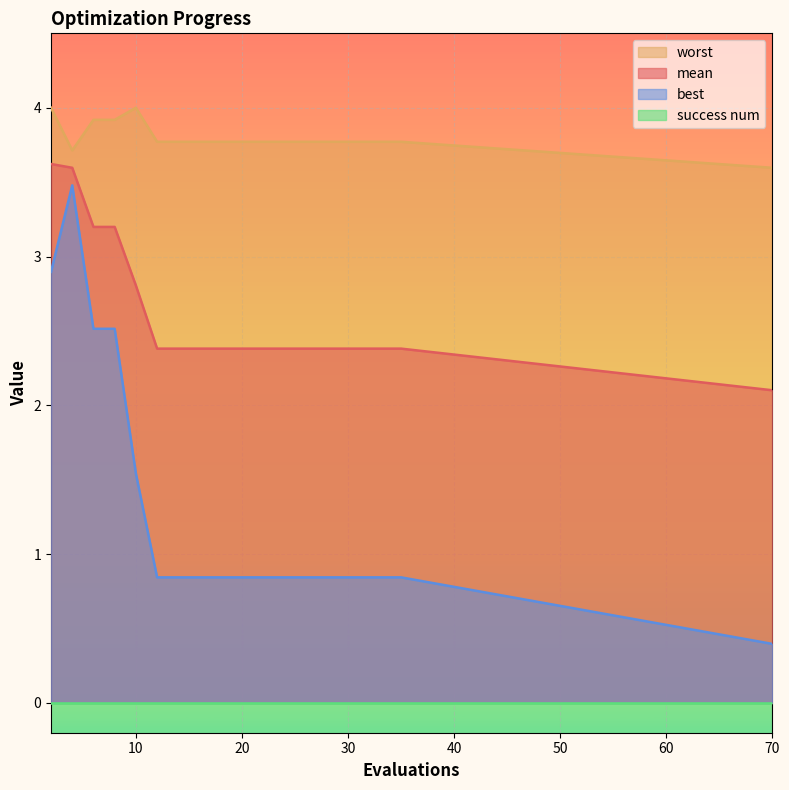

What is the greatest value displayed?

4.0